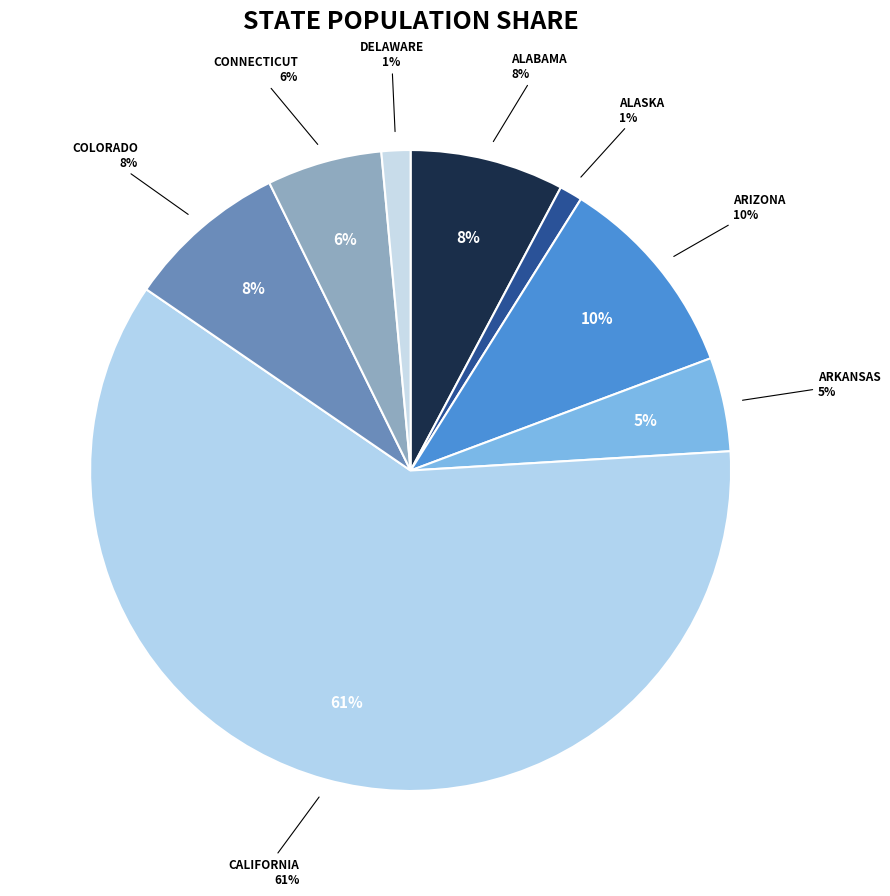

To the nearest percent, what percentage of the pie is Delaware?

1%